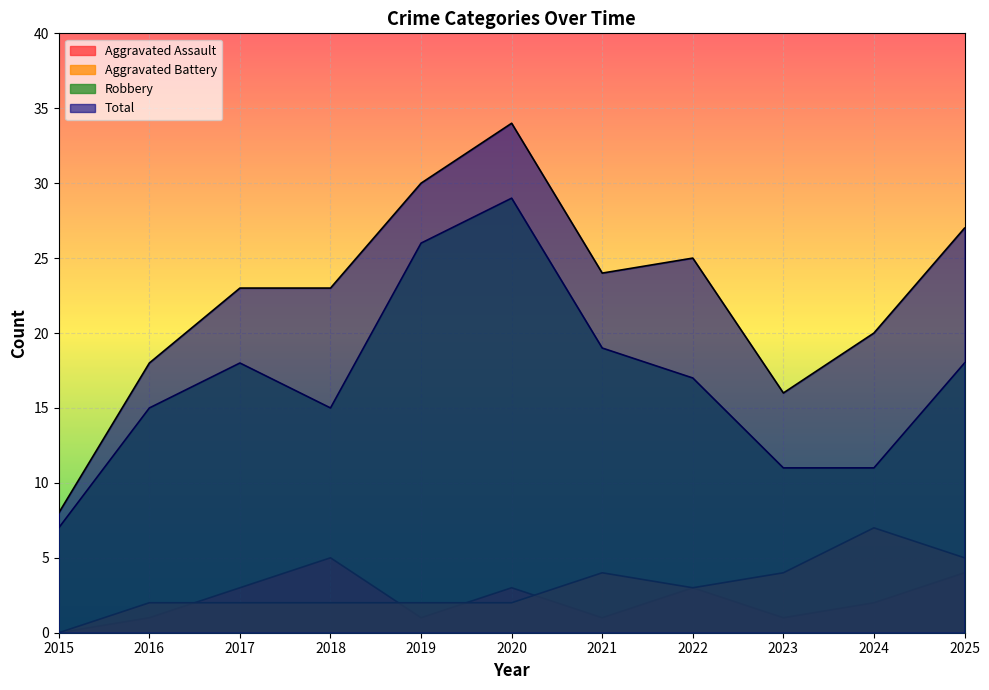

True or false: Total and Aggravated Battery intersect in this chart.

False